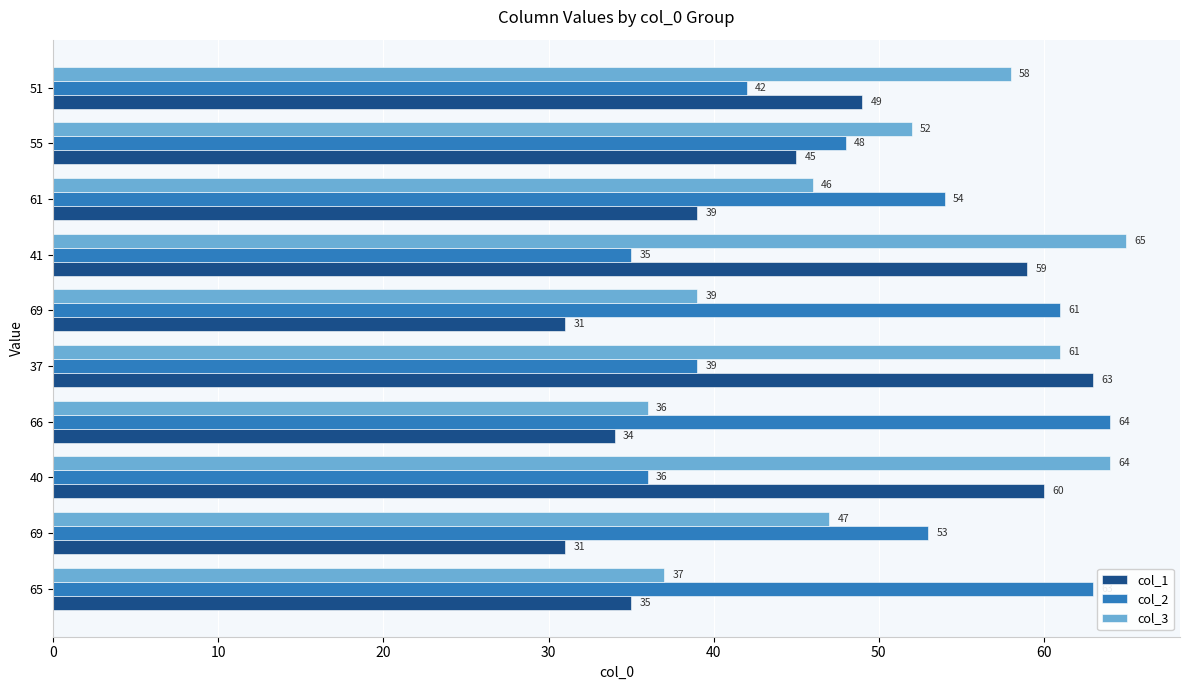

What are all the series names shown in the legend?

col_1, col_2, col_3